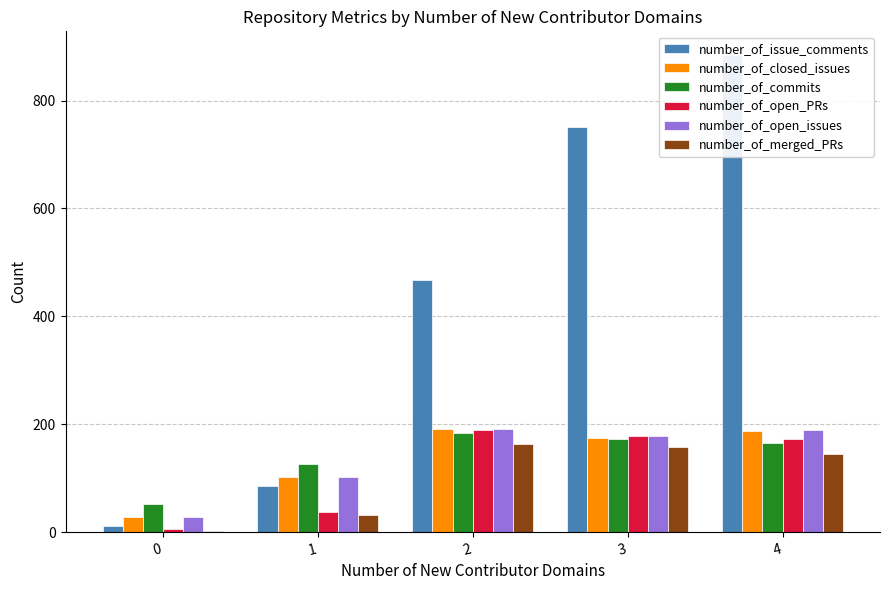

How many data points does each series have?

5